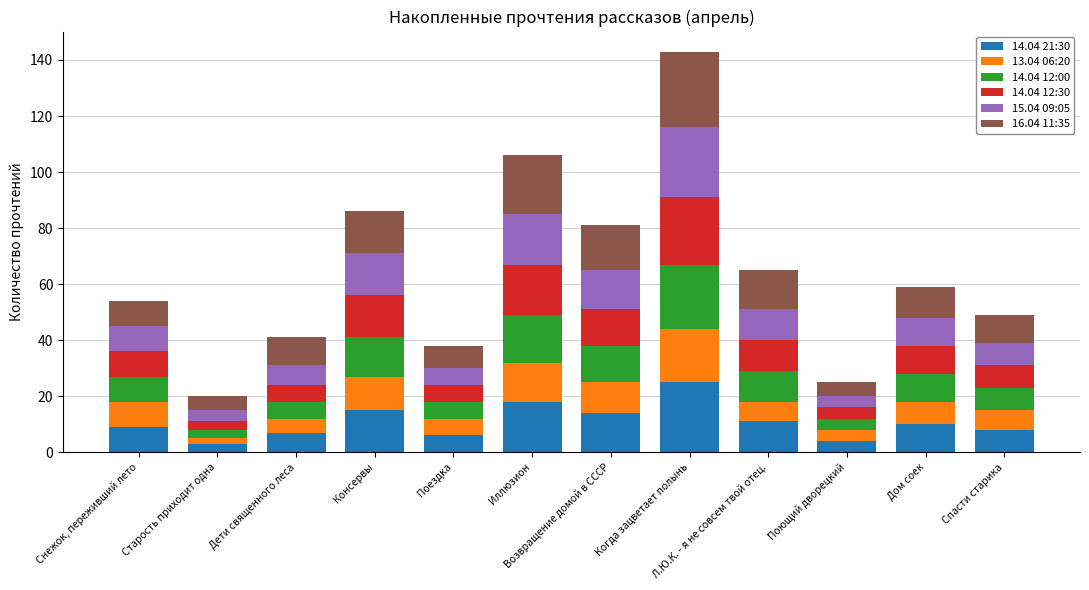

Is it true that 14.04 21:30 equals 8 at Спасти старика?

True